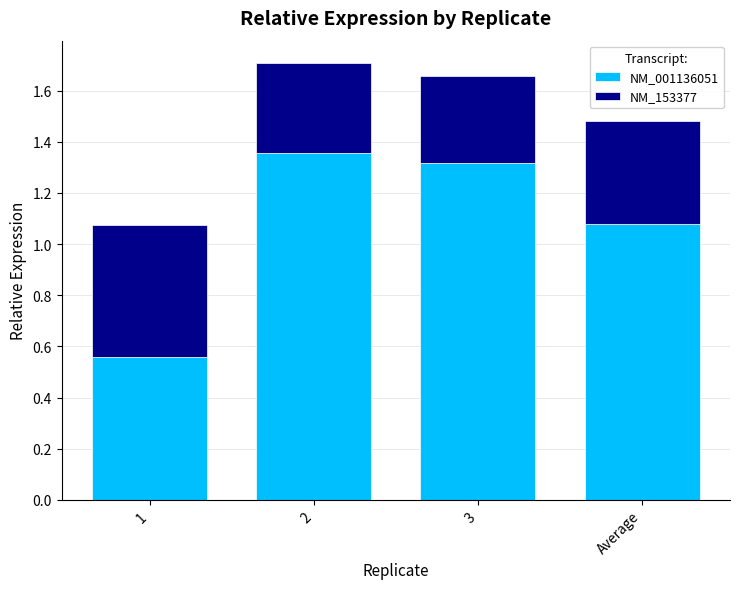

The value of NM_001136051 at 3 is 1.3. True or false?

True